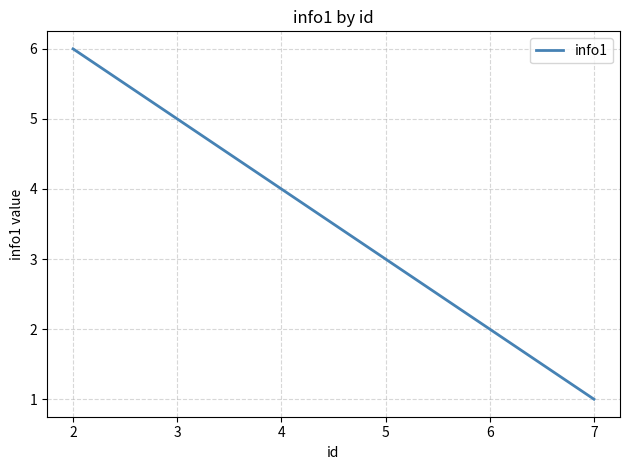

Reading left to right, transcribe all the data shown in this chart.

6	5	4	3	2	1